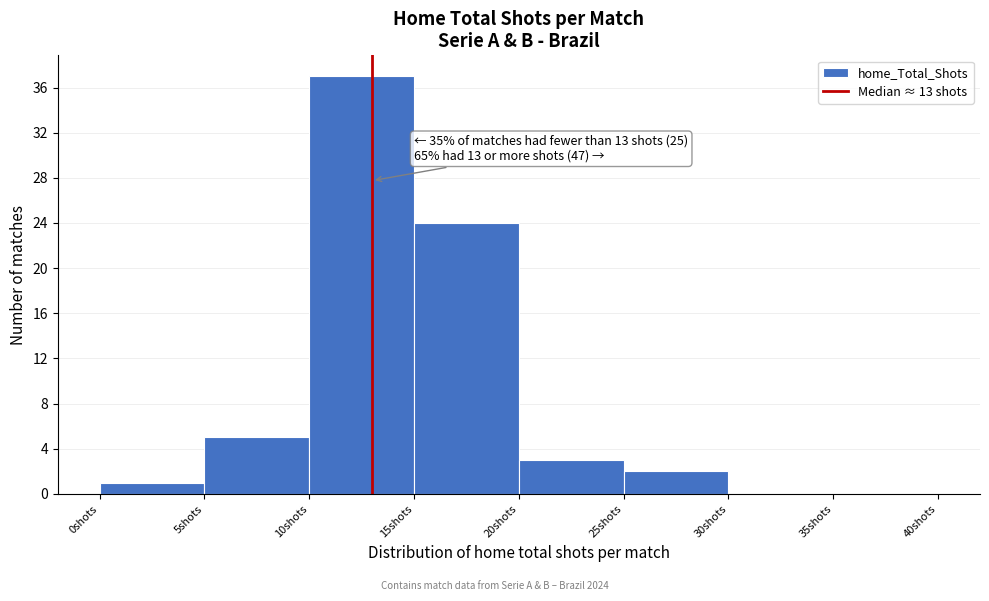

Over which range of the x-axis is the bar tallest?

10 to 15